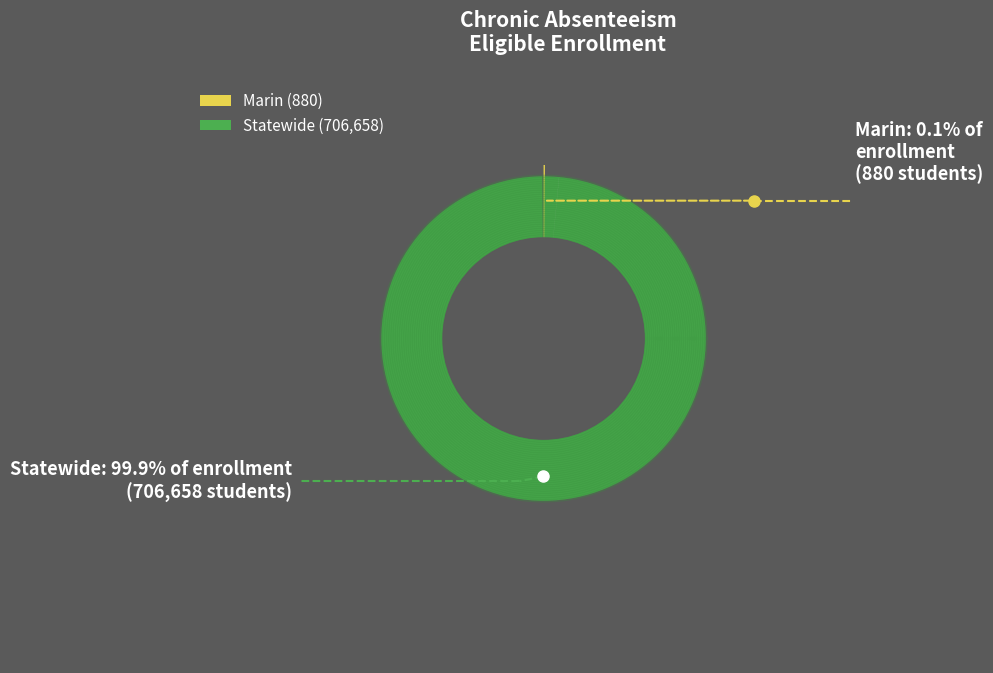

Which has a higher value, Marin or Statewide?

Statewide